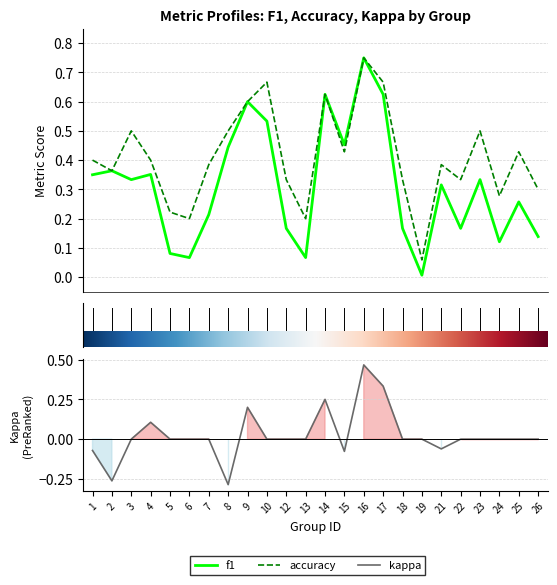

Reading left to right, extract all data points from this chart.

f1: 1=0.3	2=0.4	3=0.3	4=0.4	5=0.1	6=0.1	7=0.2	8=0.4	9=0.6	10=0.5	12=0.2	13=0.1	14=0.6	15=0.5	16=0.8	17=0.6	18=0.2	19=0.0	21=0.3	22=0.2	23=0.3	24=0.1	25=0.3	26=0.1
accuracy: 1=0.4	2=0.4	3=0.5	4=0.4	5=0.2	6=0.2	7=0.4	8=0.5	9=0.6	10=0.7	12=0.3	13=0.2	14=0.6	15=0.4	16=0.8	17=0.7	18=0.3	19=0.1	21=0.4	22=0.3	23=0.5	24=0.3	25=0.4	26=0.3
kappa: 1=-0.1	2=-0.3	3=0.0	4=0.1	5=0.0	6=0.0	7=0.0	8=-0.3	9=0.2	10=0.0	12=0.0	13=0.0	14=0.2	15=-0.1	16=0.5	17=0.3	18=0.0	19=0.0	21=-0.1	22=0.0	23=0.0	24=0.0	25=0.0	26=0.0